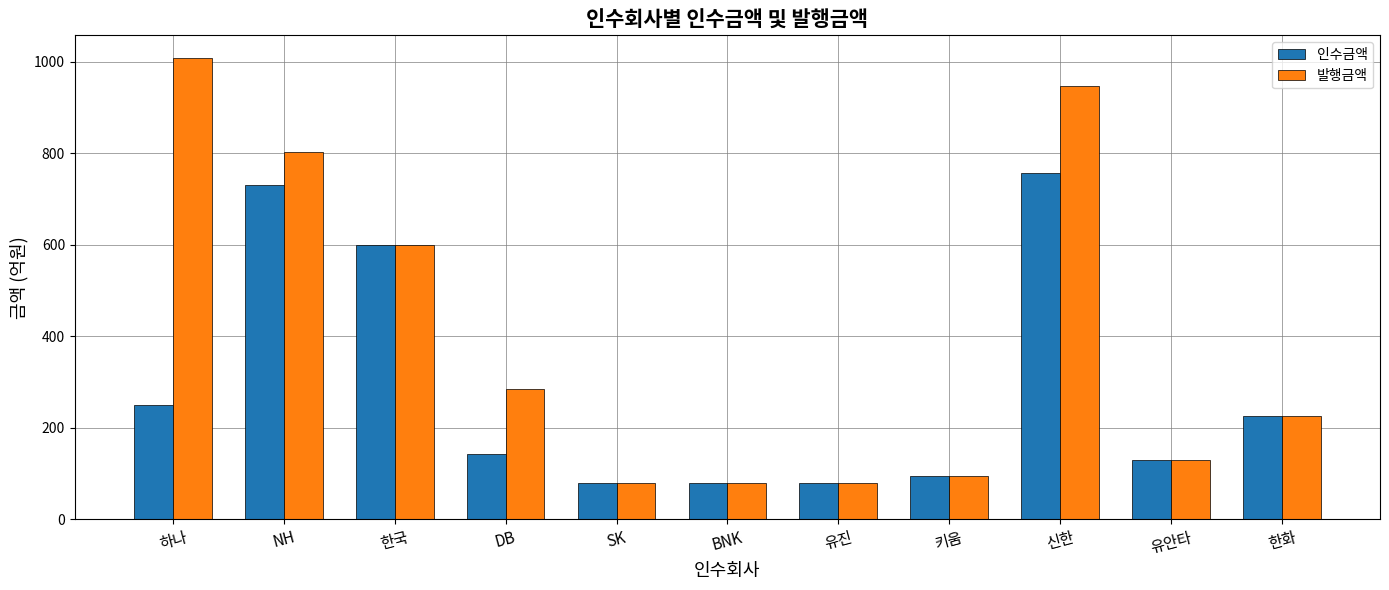

What is the sum of the 인수금액 values at 하나 and NH?

979.5